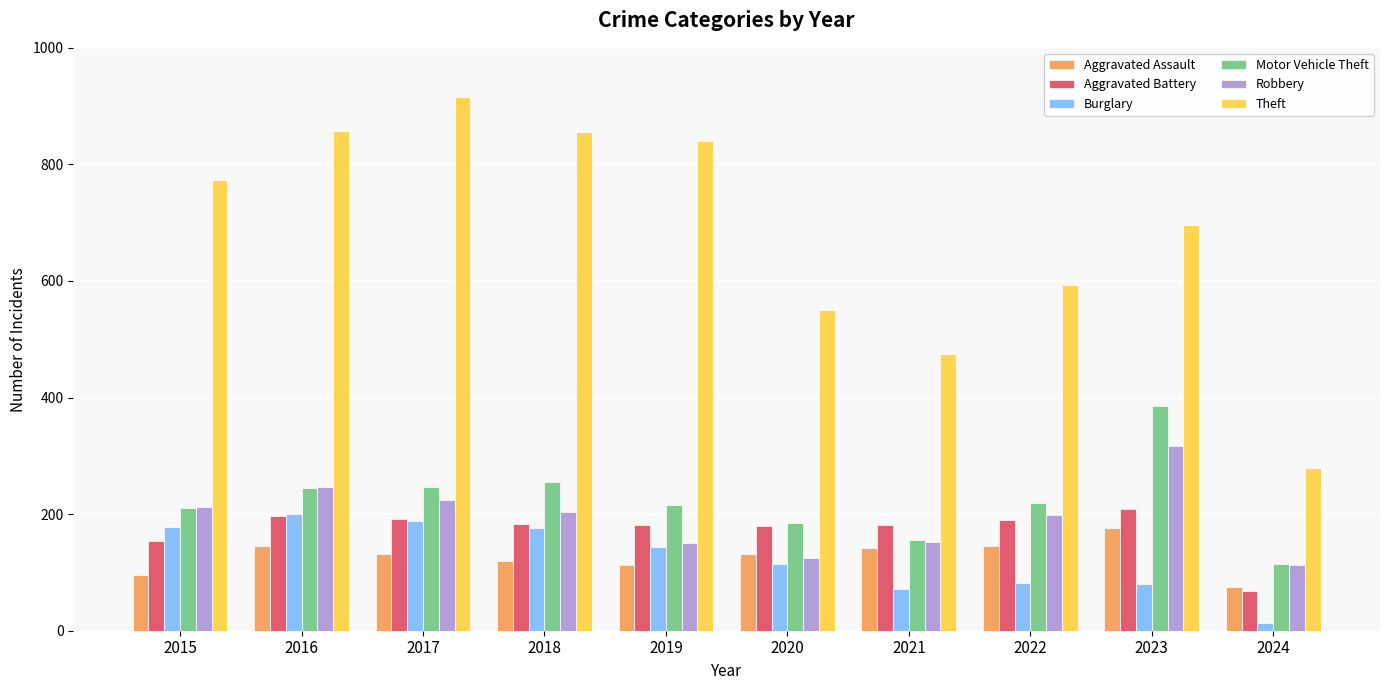

Where does the Burglary series first go above 143?

2015